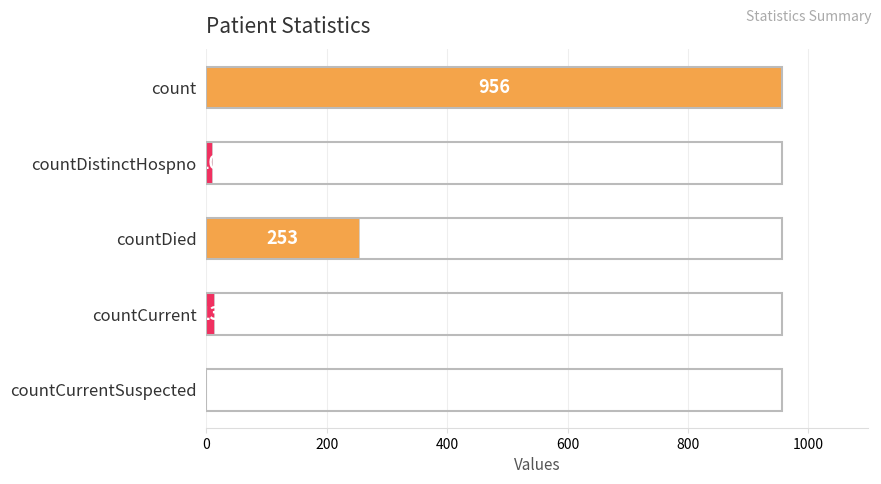

What is the sum of all values?

1232